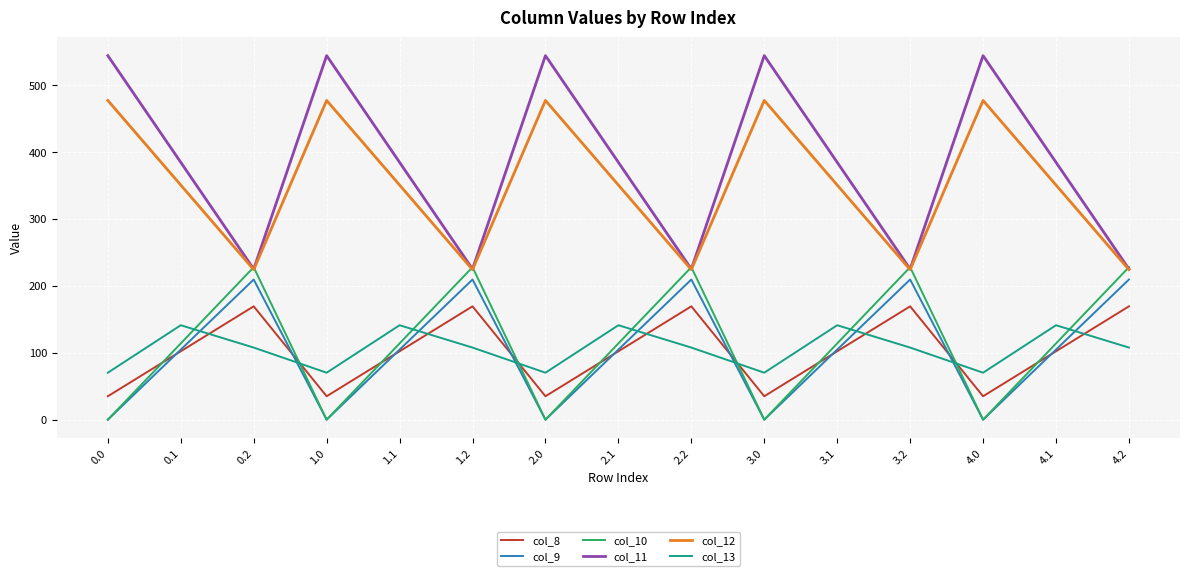

Which series has the largest total across all categories?

col_11